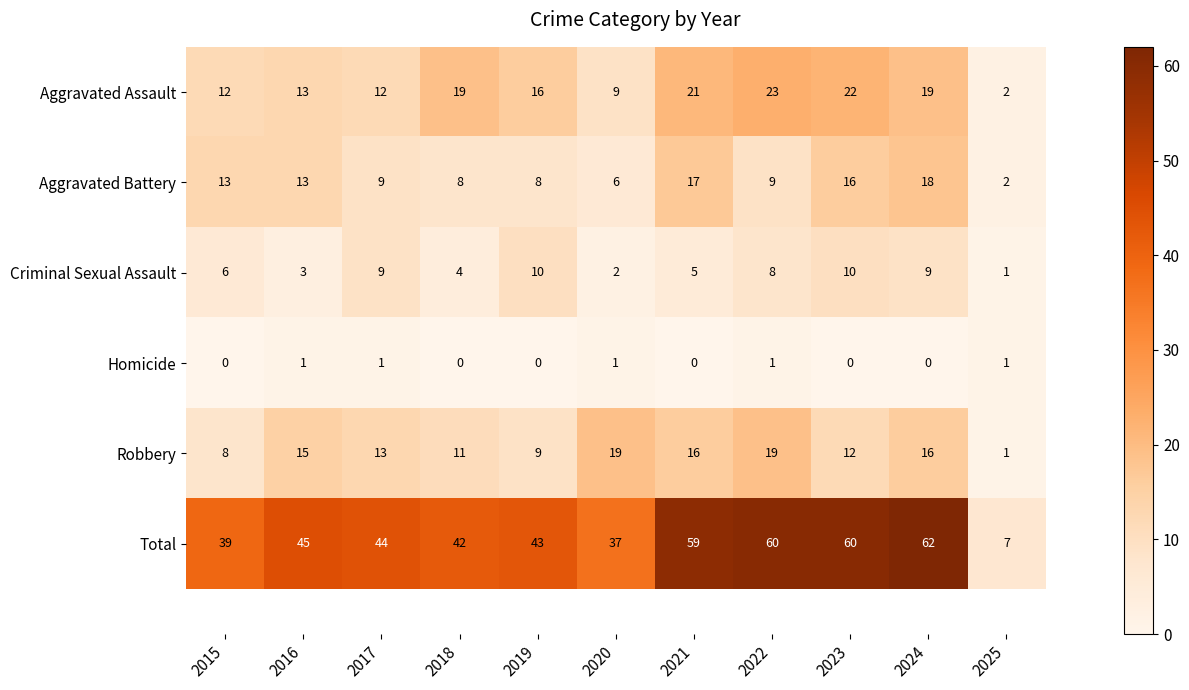

At which category is the sum across all series the highest?

2024